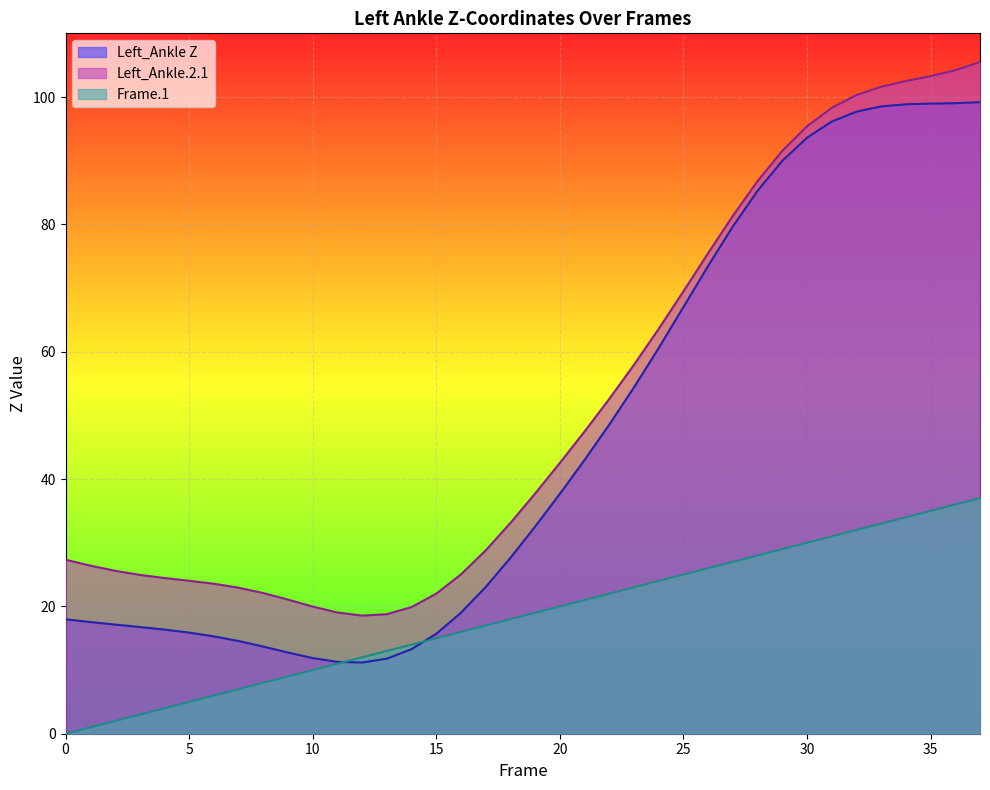

How many values in the Frame.1 series are below 19?

19